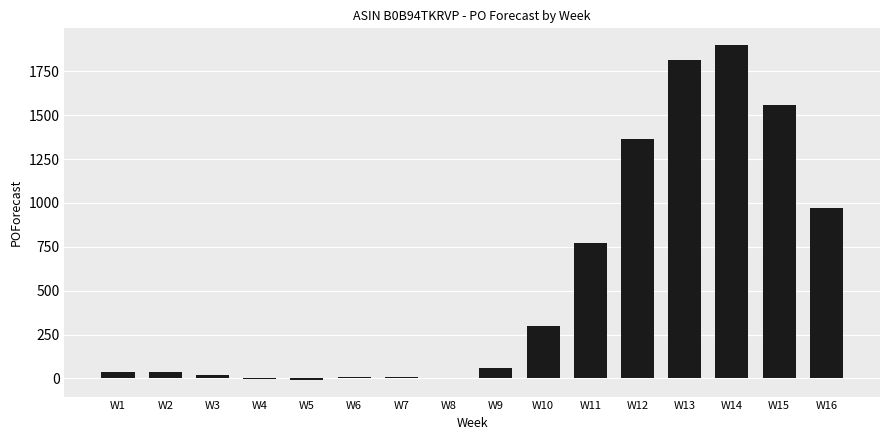

Is it true that the value at W10 is 390?

False